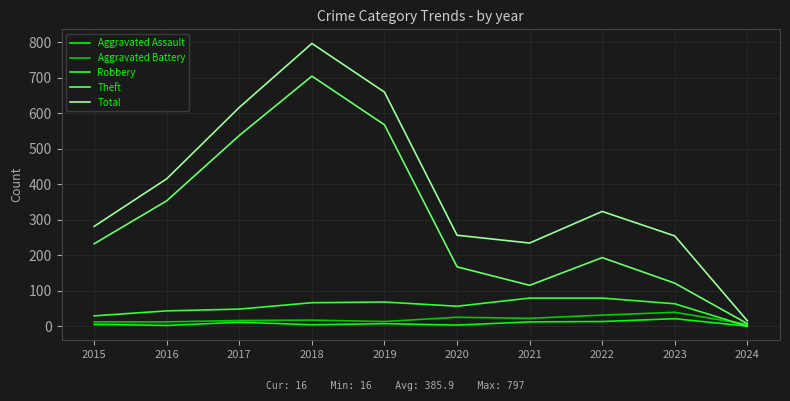

What is the sum of all Robbery values?

541